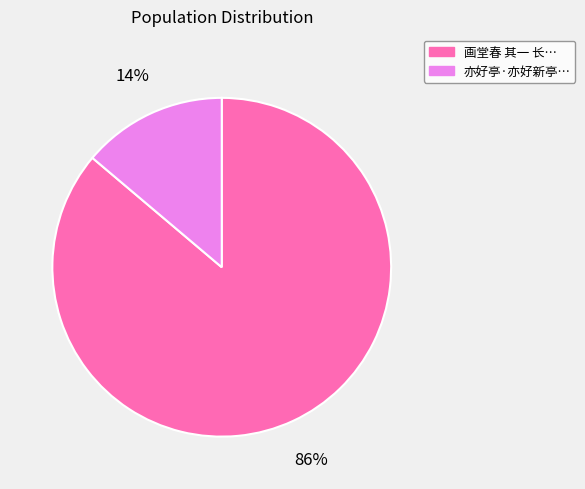

To the nearest percent, what is the difference between the largest and smallest slice percentages?

72%